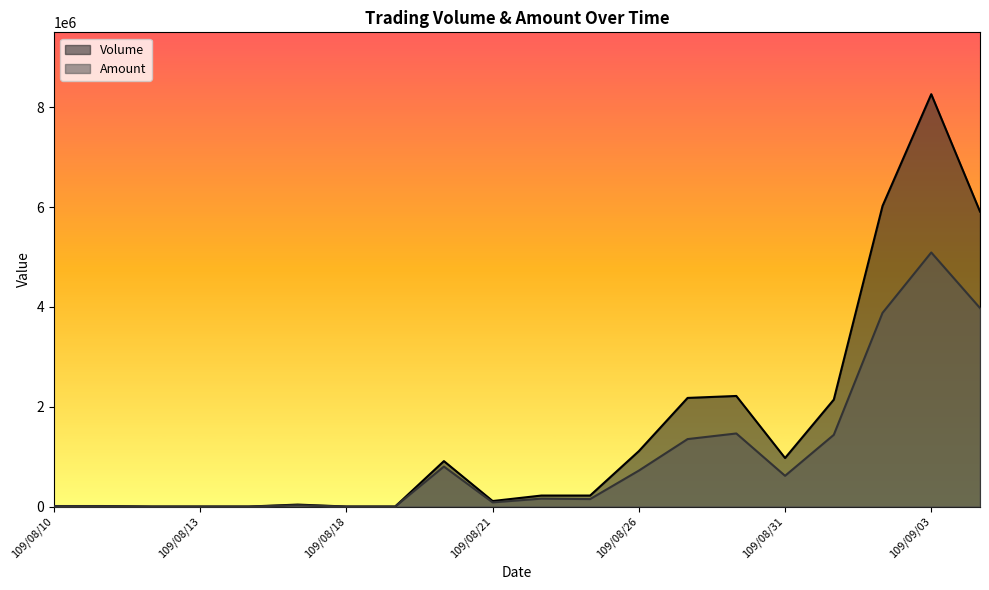

How many distinct data groups are displayed?

2